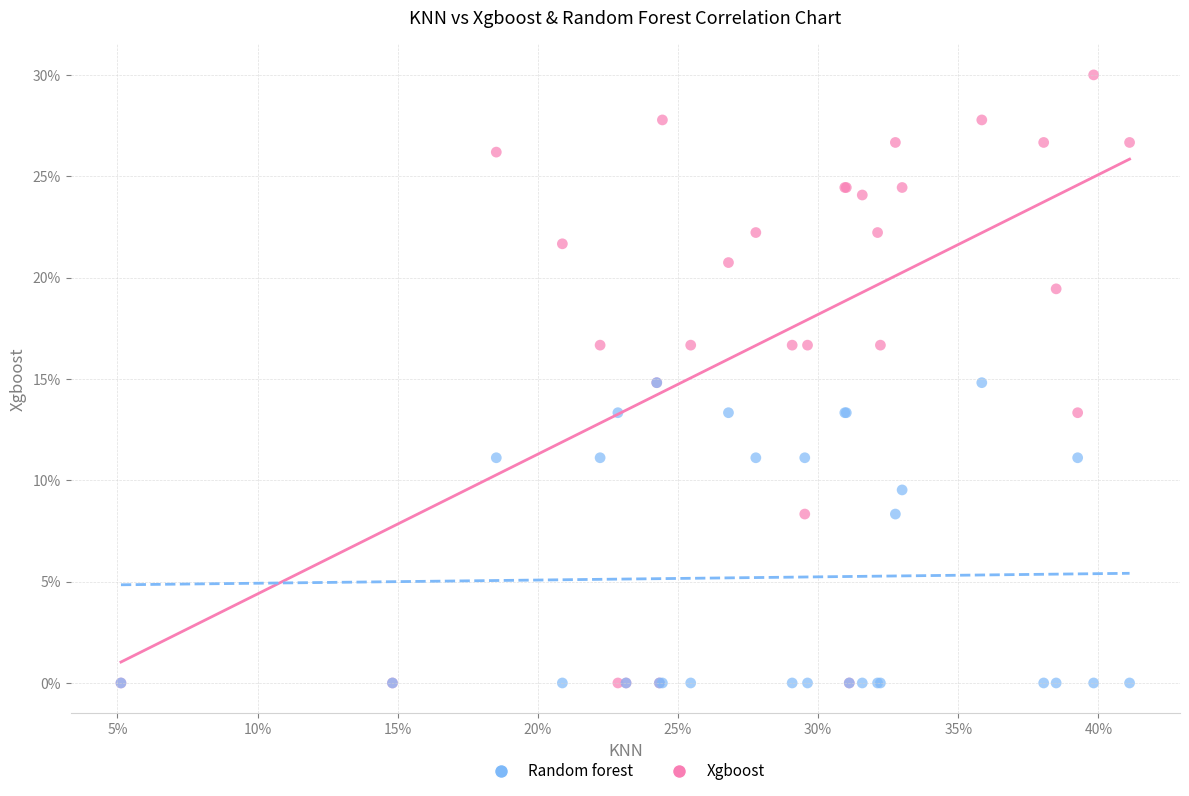

What are all the series names shown in the legend?

Random forest, Xgboost